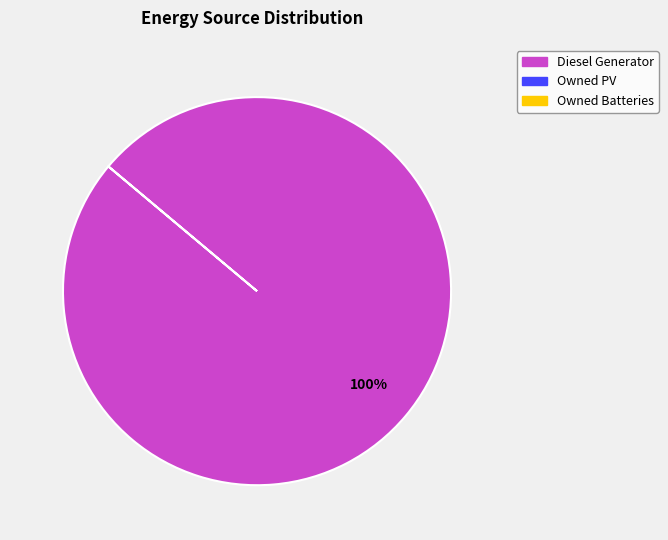

Is there a majority slice in this chart?

Yes